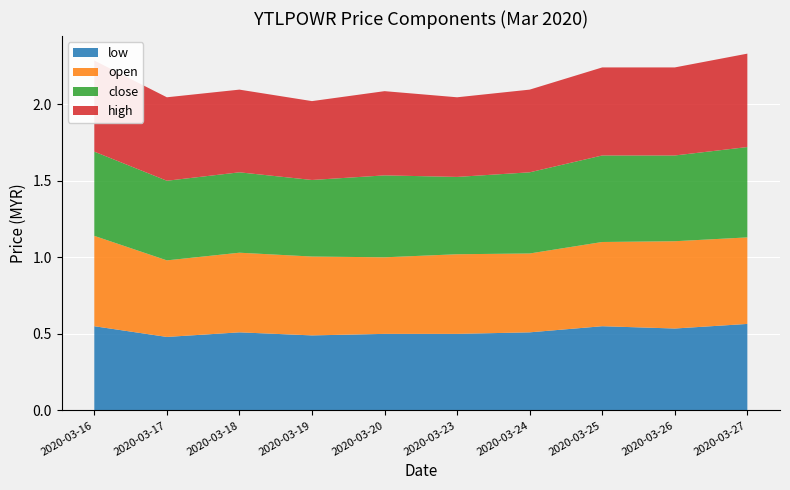

What is the total value across all series at 2020-03-19?

2.0